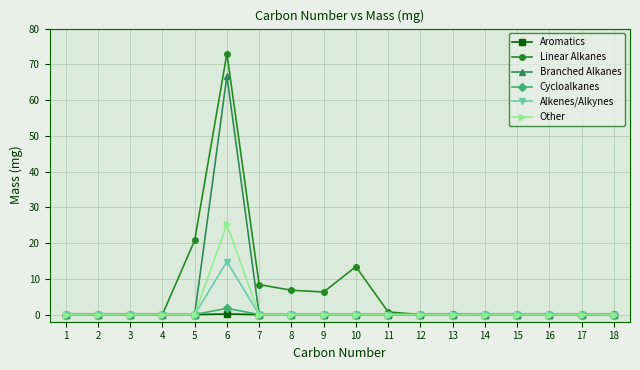

Is it true that Branched Alkanes equals 0.0 at 5?

True